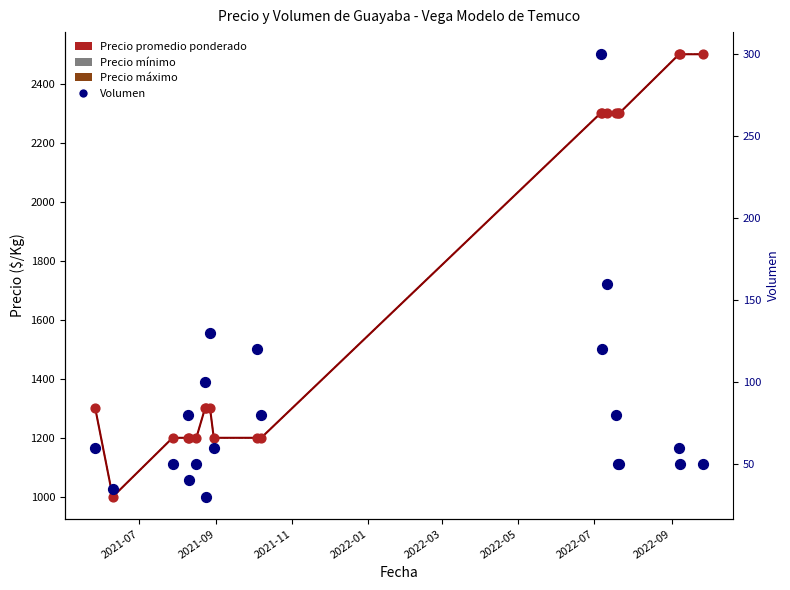

Which series contains the highest Y value?

Precio promedio ponderado